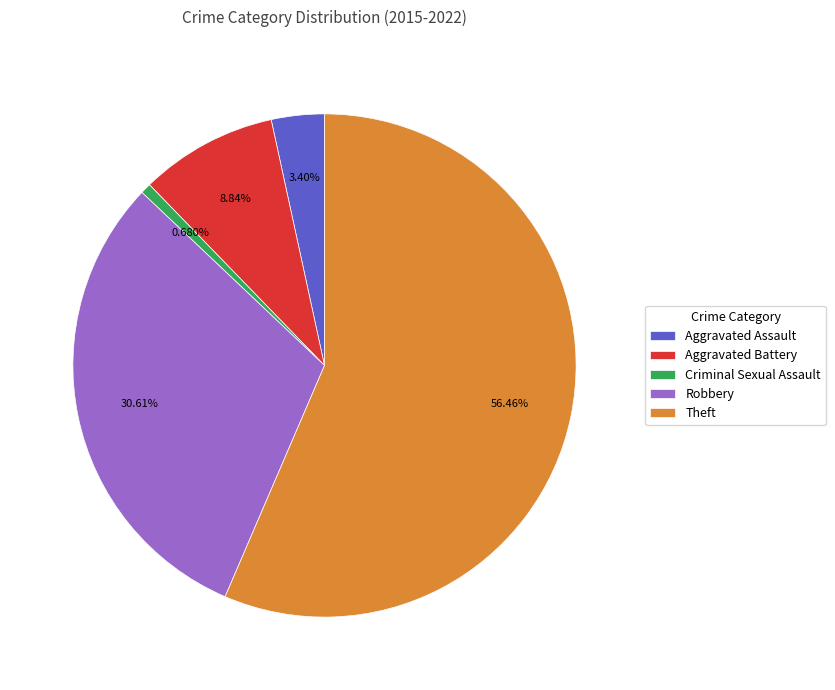

What is the total percentage of Aggravated Battery and Theft?

65.3%